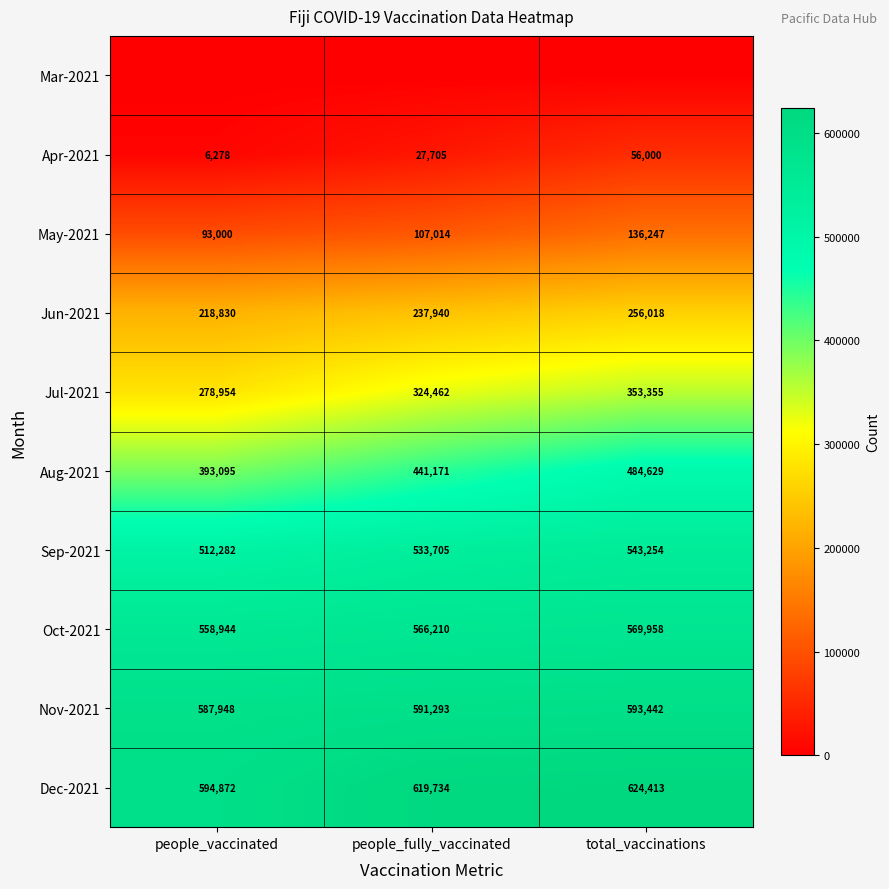

What is the sum of all Jul-2021 values?

956771